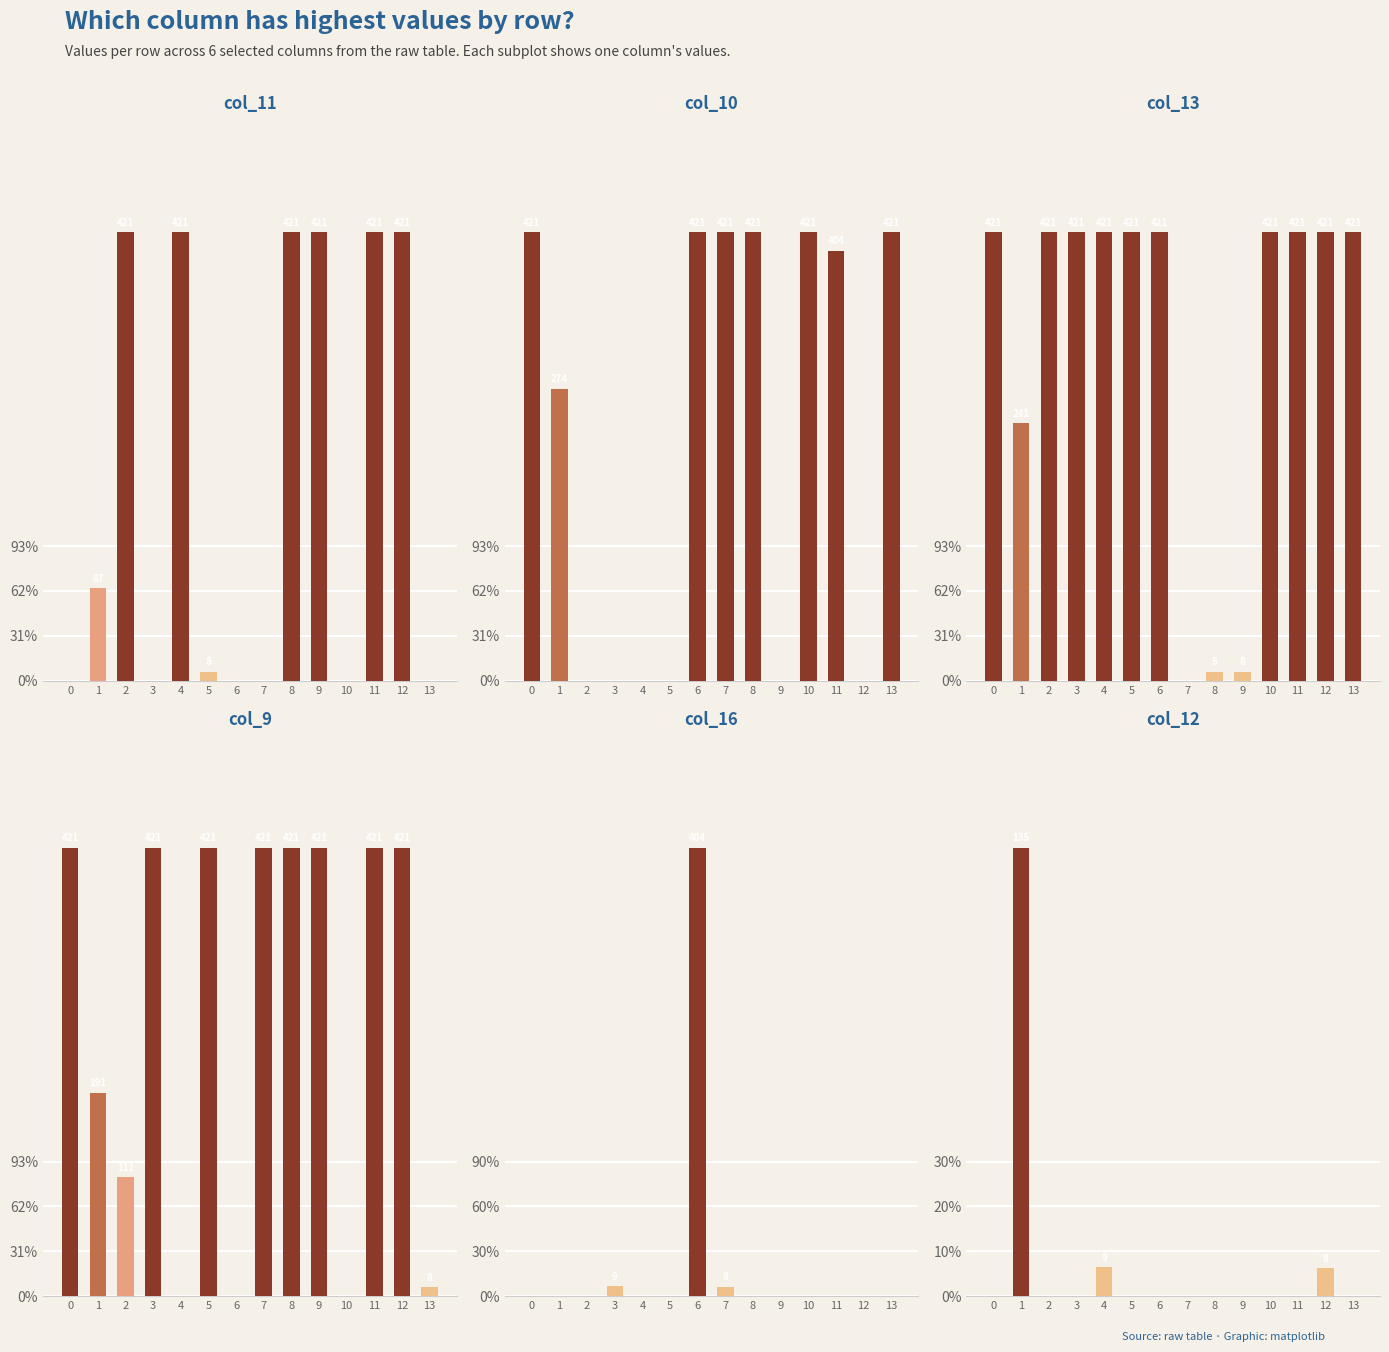

At which category is the sum across all series the highest?

11